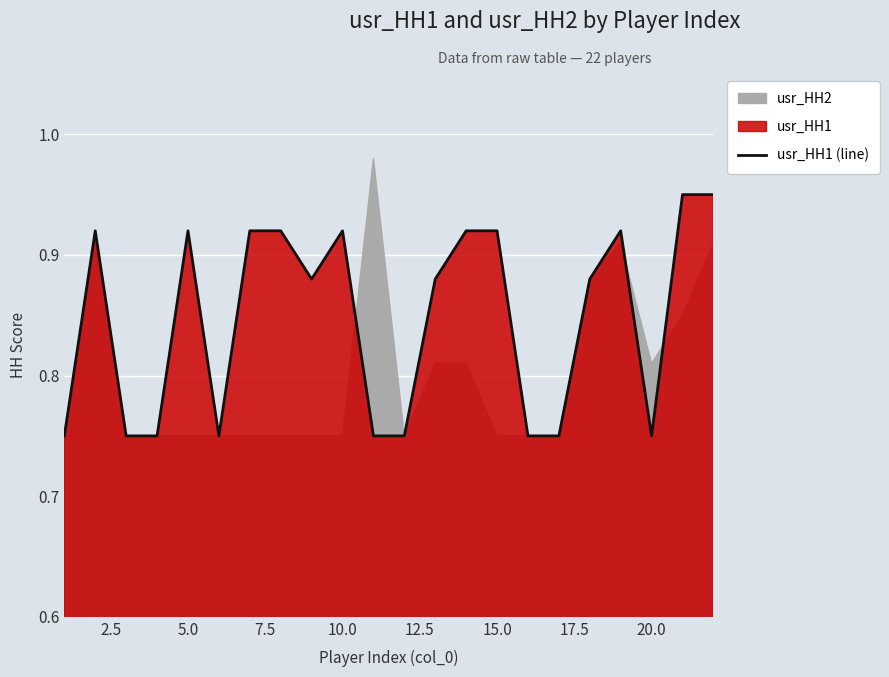

What is the average value?

0.8